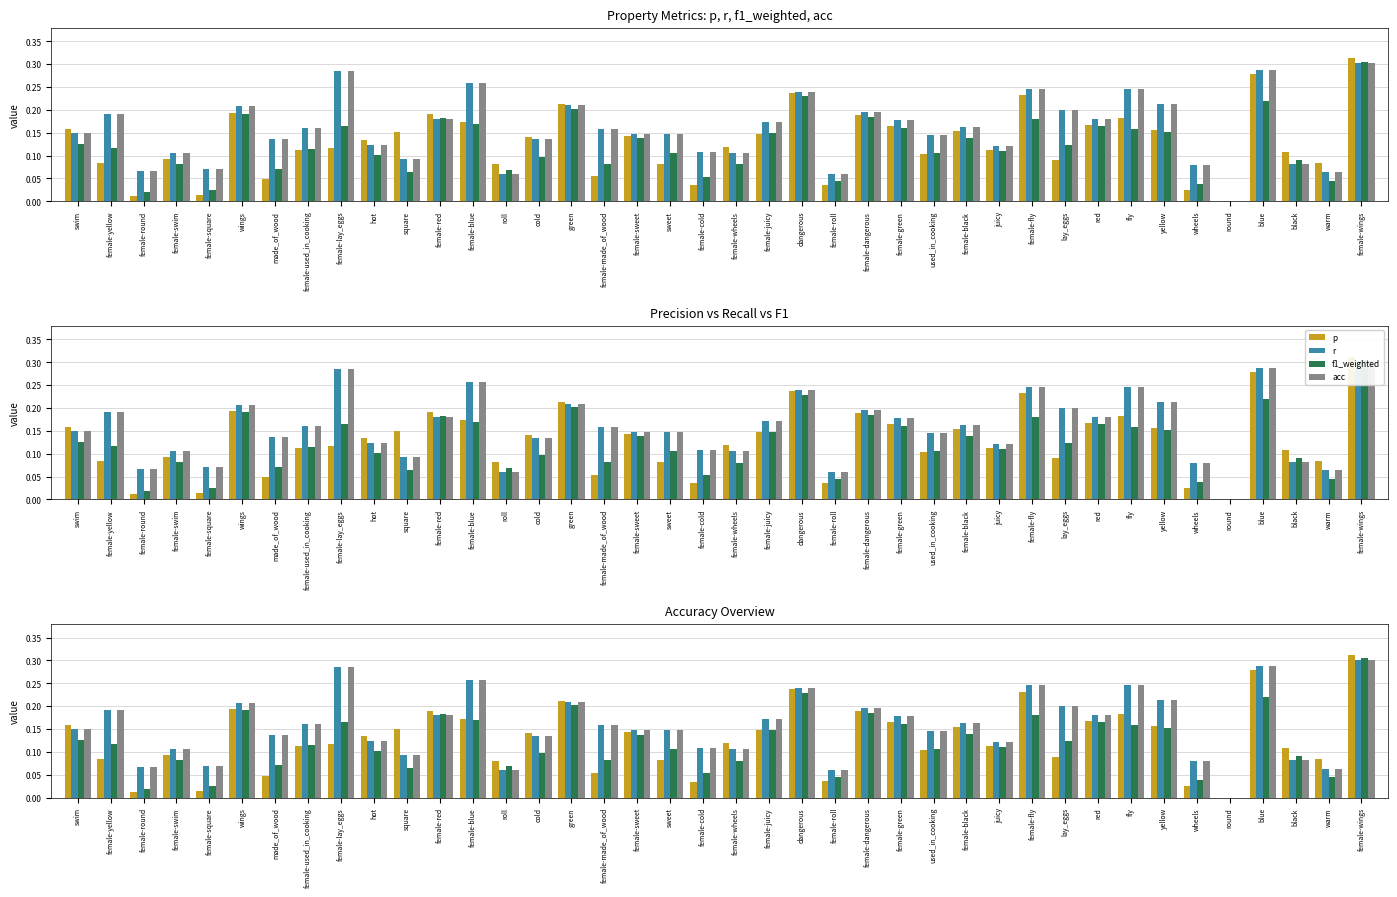

What value does the f1_weighted series have at square?

0.1